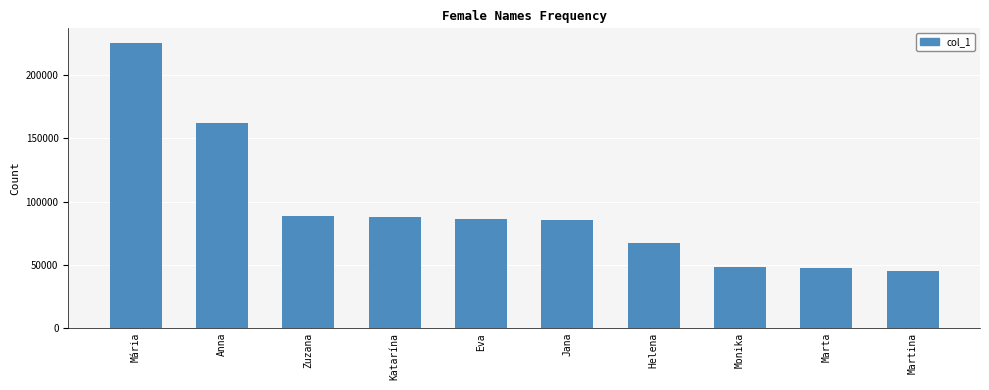

Is it true that the value at Eva is 85952?

True